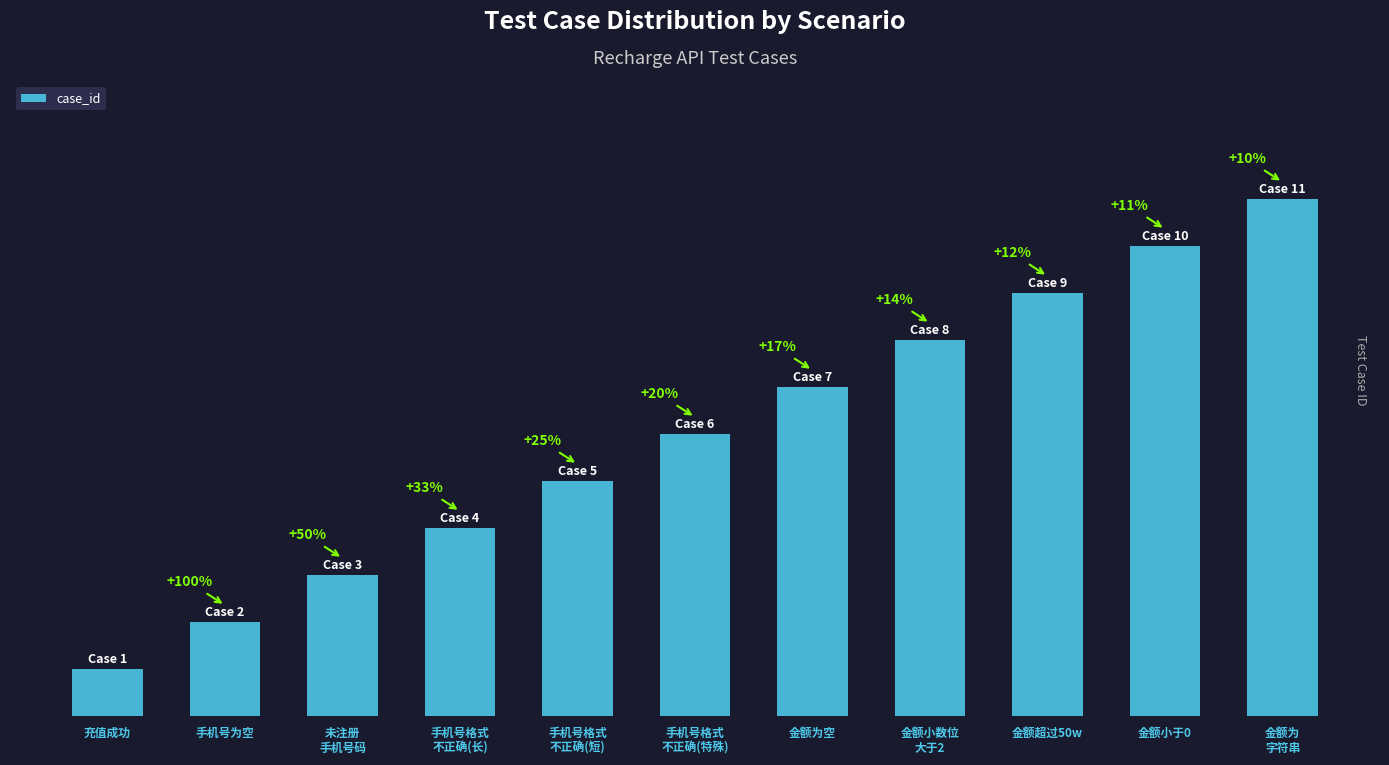

What is the label of the 2nd bar from the right?

金额小于0